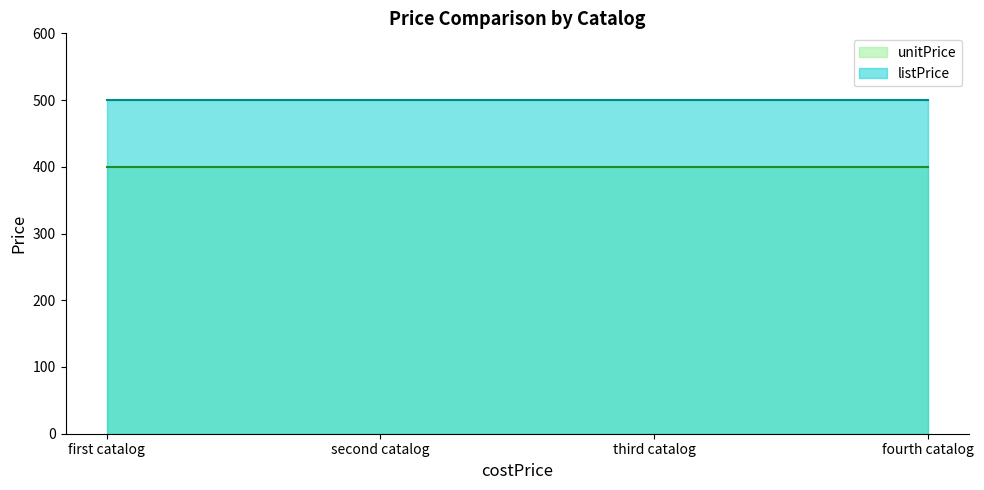

How many data points does each series have?

4